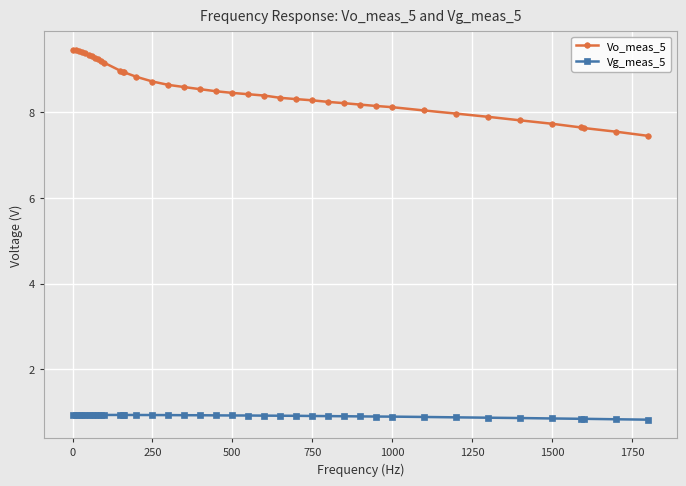

List the series in order of their peak value, lowest first.

Vg_meas_5, Vo_meas_5